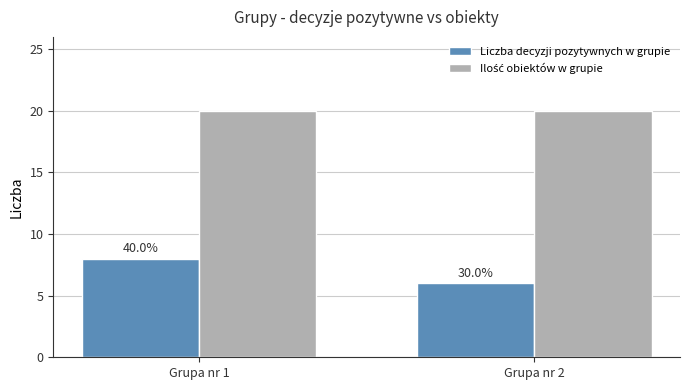

What is the value of the Liczba decyzji pozytywnych w grupie bar at the 1st from the left?

8